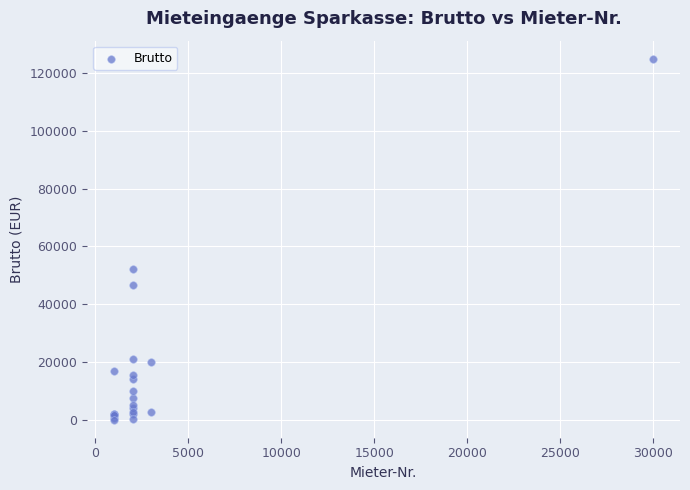

What Y value in the scatter plot is closest to 62462?

52236.6